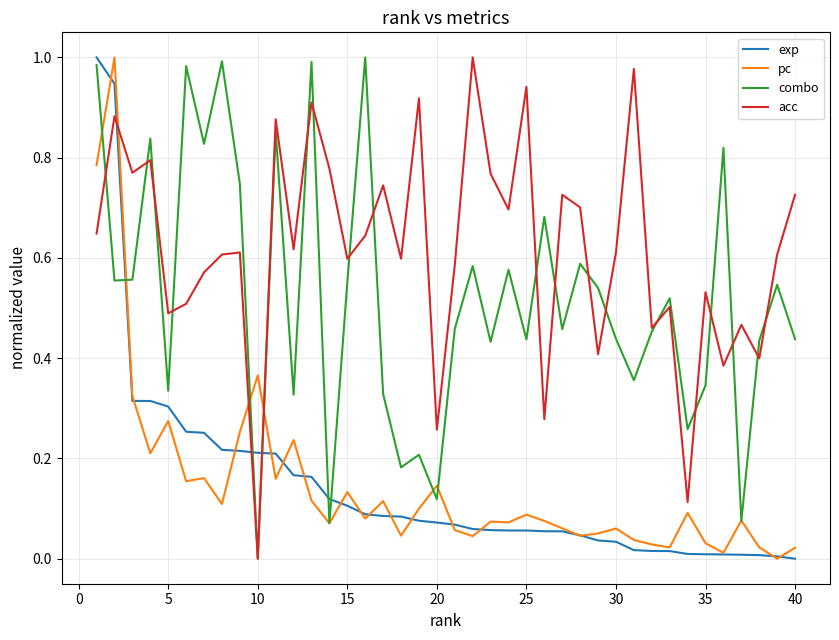

True or false: combo has more than 2 points higher than both neighbors.

True